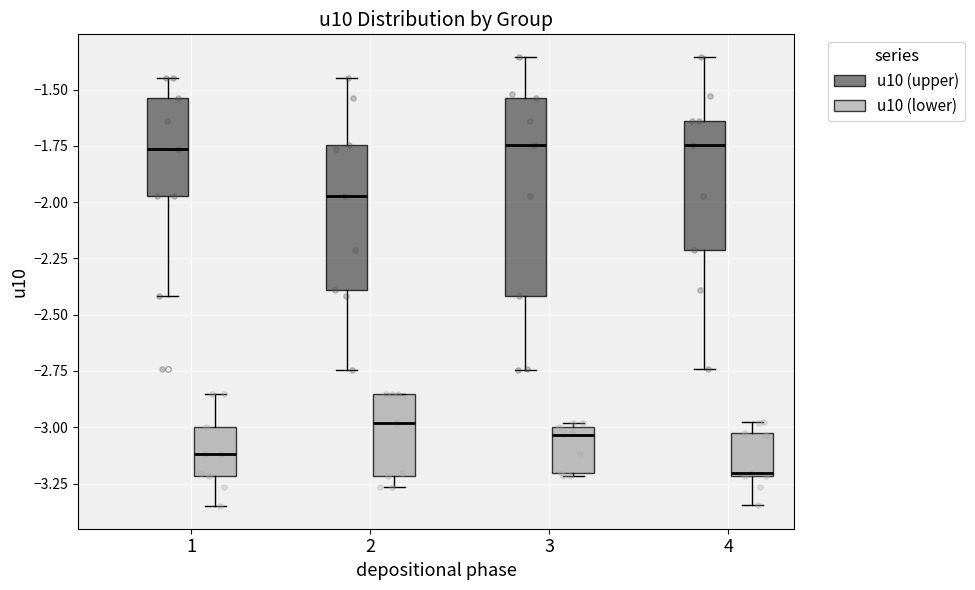

Which box is the tallest, from its lower edge to its upper edge?

3 (u10 (upper))